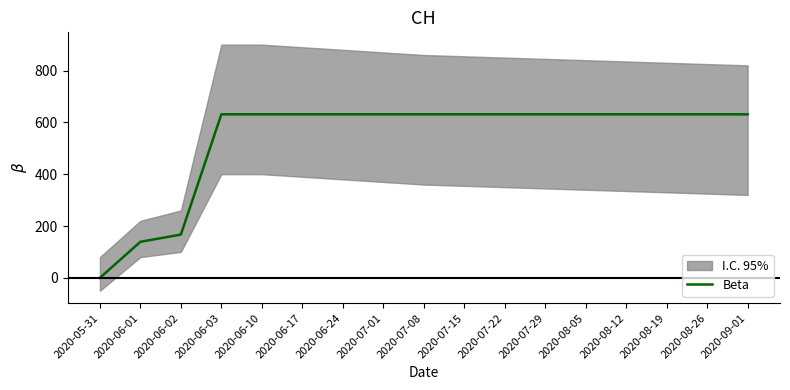

How many lines are shown in the chart?

1